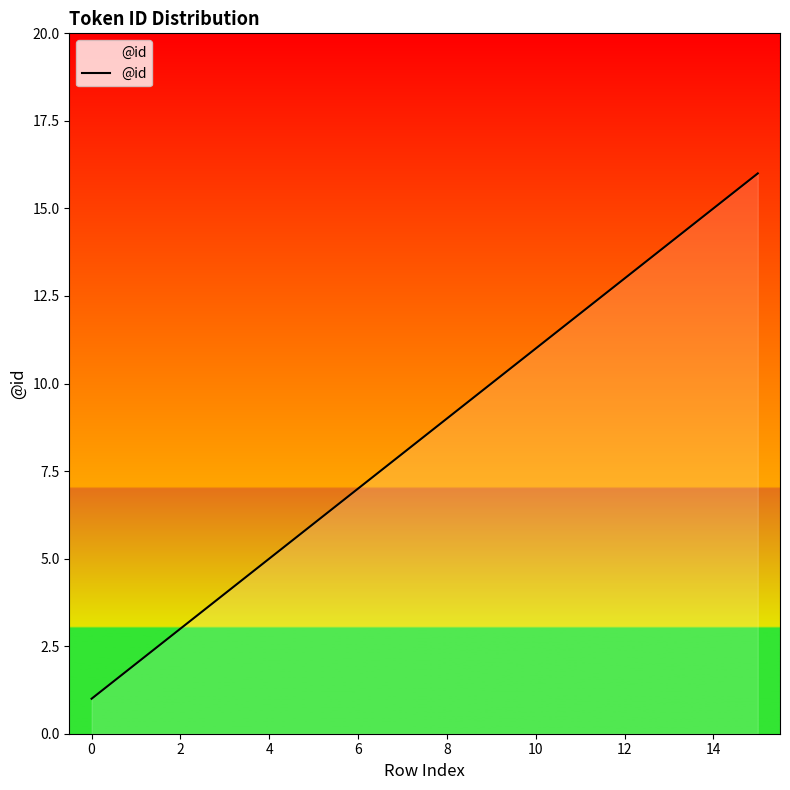

What is the difference between the maximum and minimum values?

15